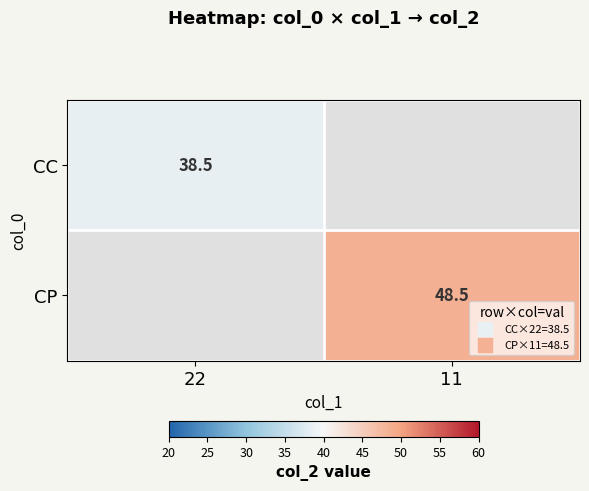

How many series are shown in this chart?

2